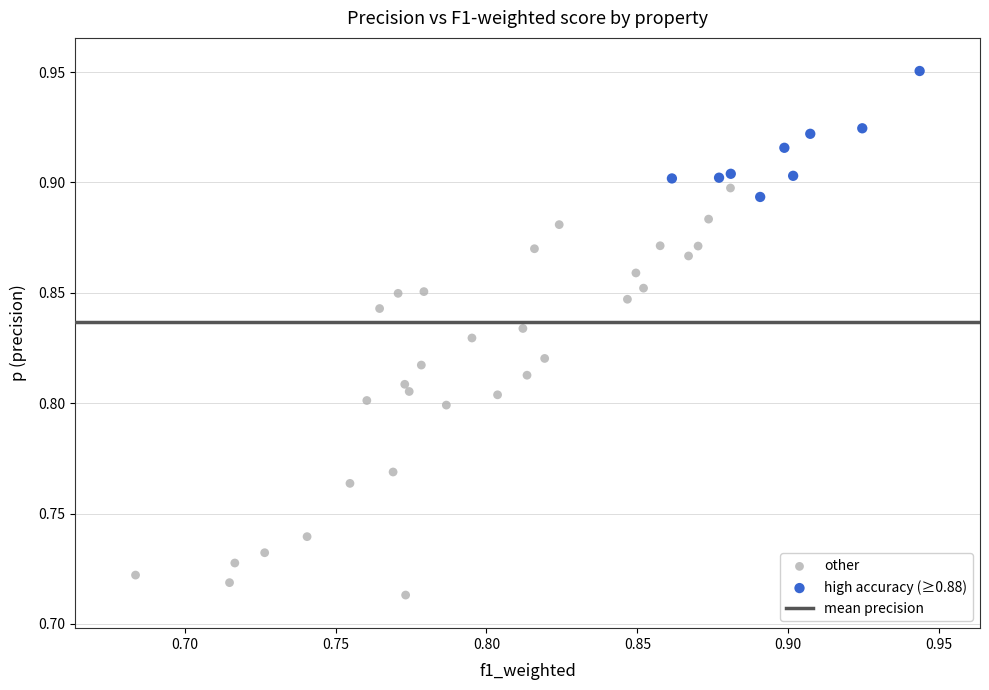

Which series contains the lowest Y value?

other